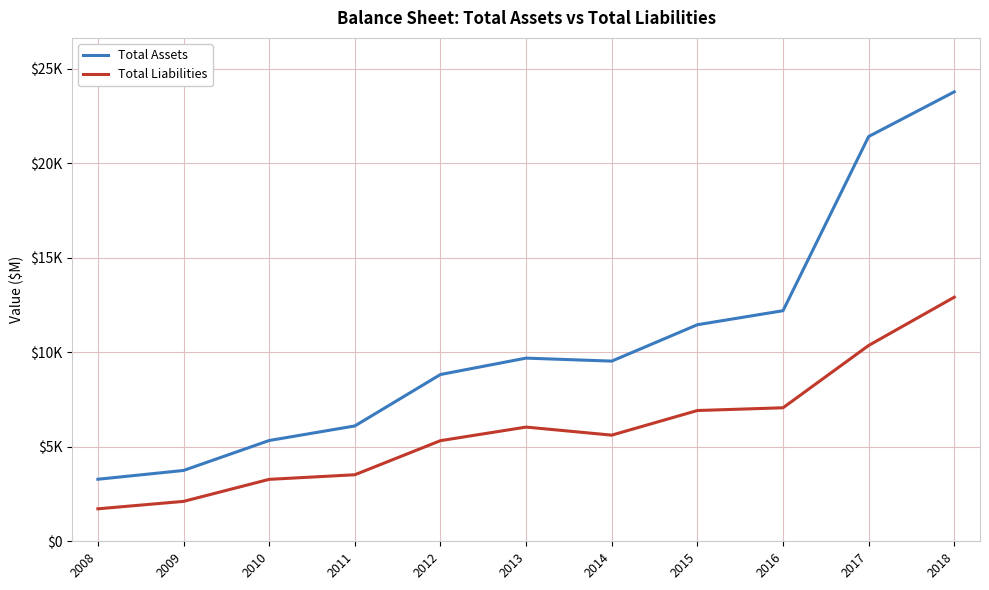

Reading left to right, what are all the values shown in this chart?

Total Assets: 2008=3280	2009=3745	2010=5329	2011=6099	2012=8819	2013=9686	2014=9527	2015=11451	2016=12193	2017=21404	2018=23767
Total Liabilities: 2008=1717	2009=2110	2010=3275	2011=3518	2012=5321	2013=6039	2014=5613	2015=6915	2016=7060	2017=10355	2018=12908